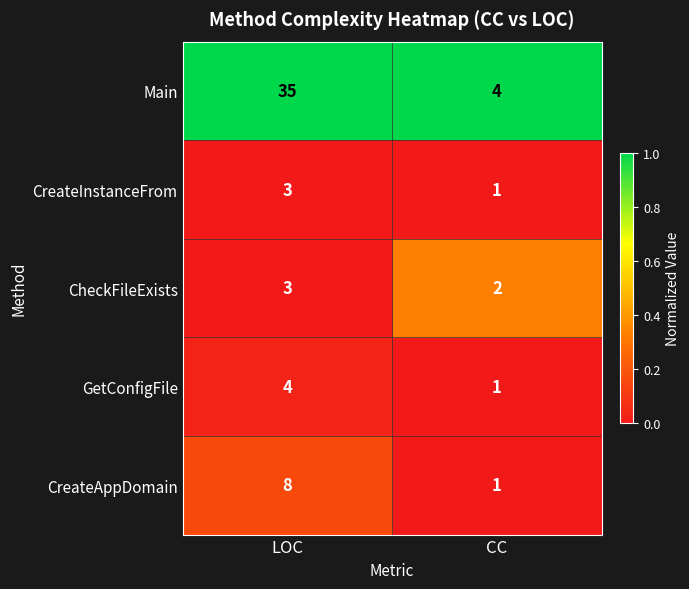

Reading right to left, extract all data points from this chart.

Main: 4	35
CreateInstanceFrom: 1	3
CheckFileExists: 2	3
GetConfigFile: 1	4
CreateAppDomain: 1	8